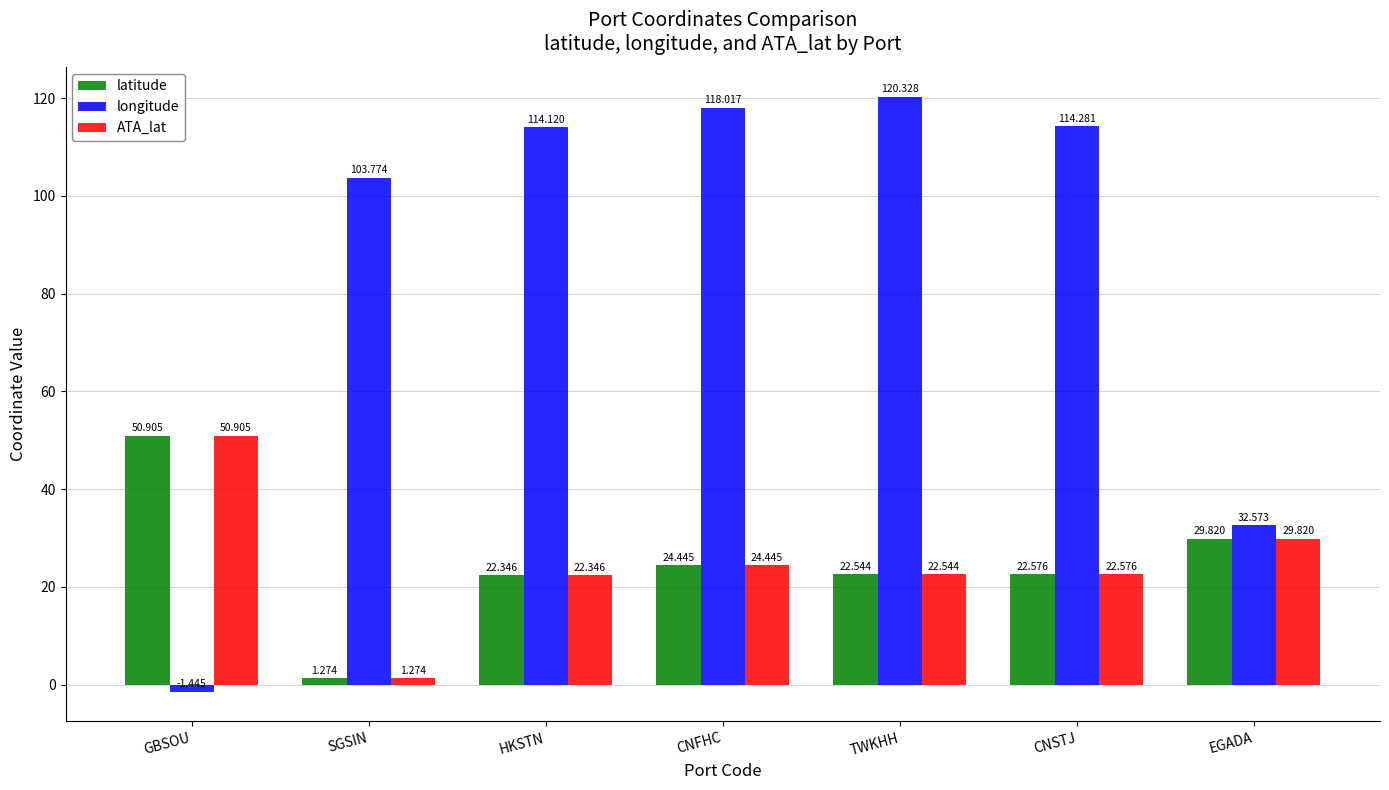

Where does the longitude series first go above 114?

HKSTN